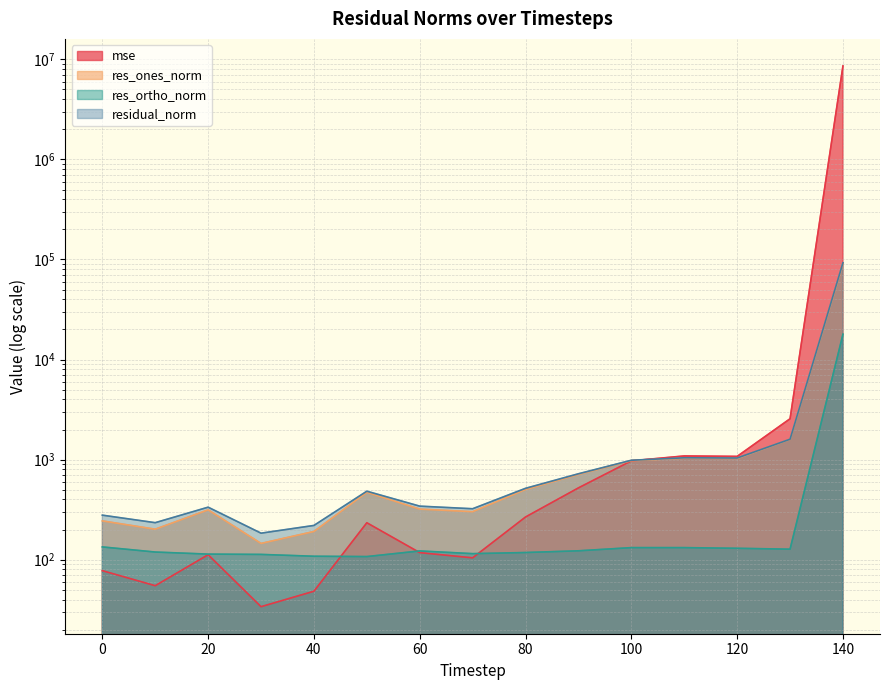

The res_ortho_norm series shows 23419.2 at 140. True or false?

False